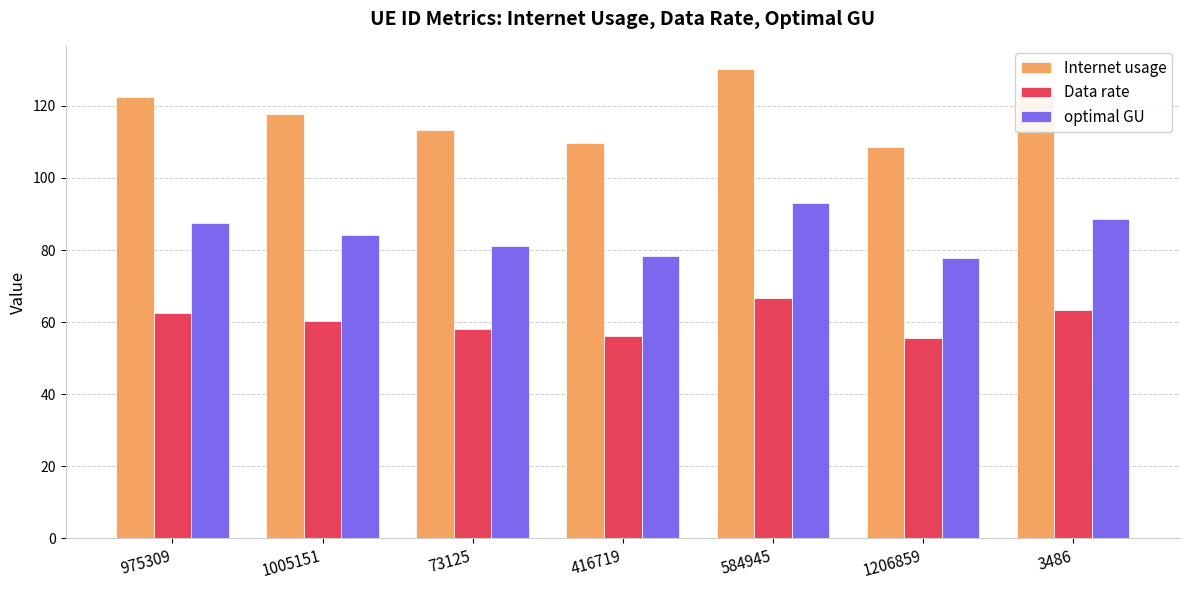

At 1005151, list the series in order from largest to smallest.

Internet usage, optimal GU, Data rate